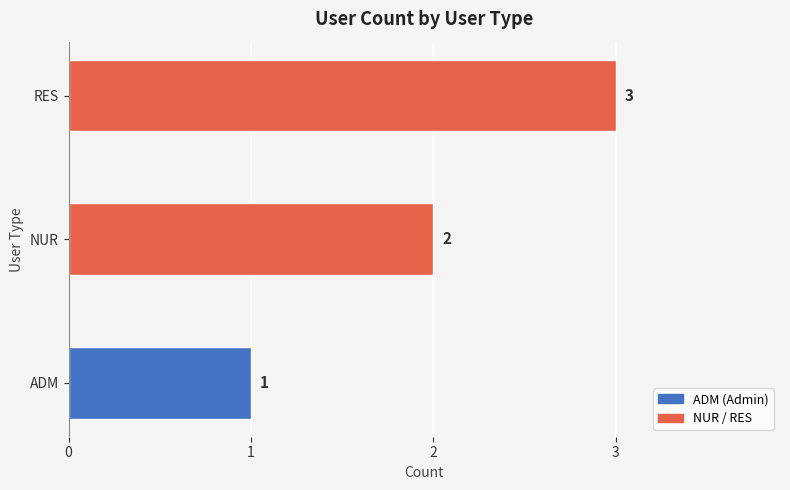

How many values are between 1 and 3?

3